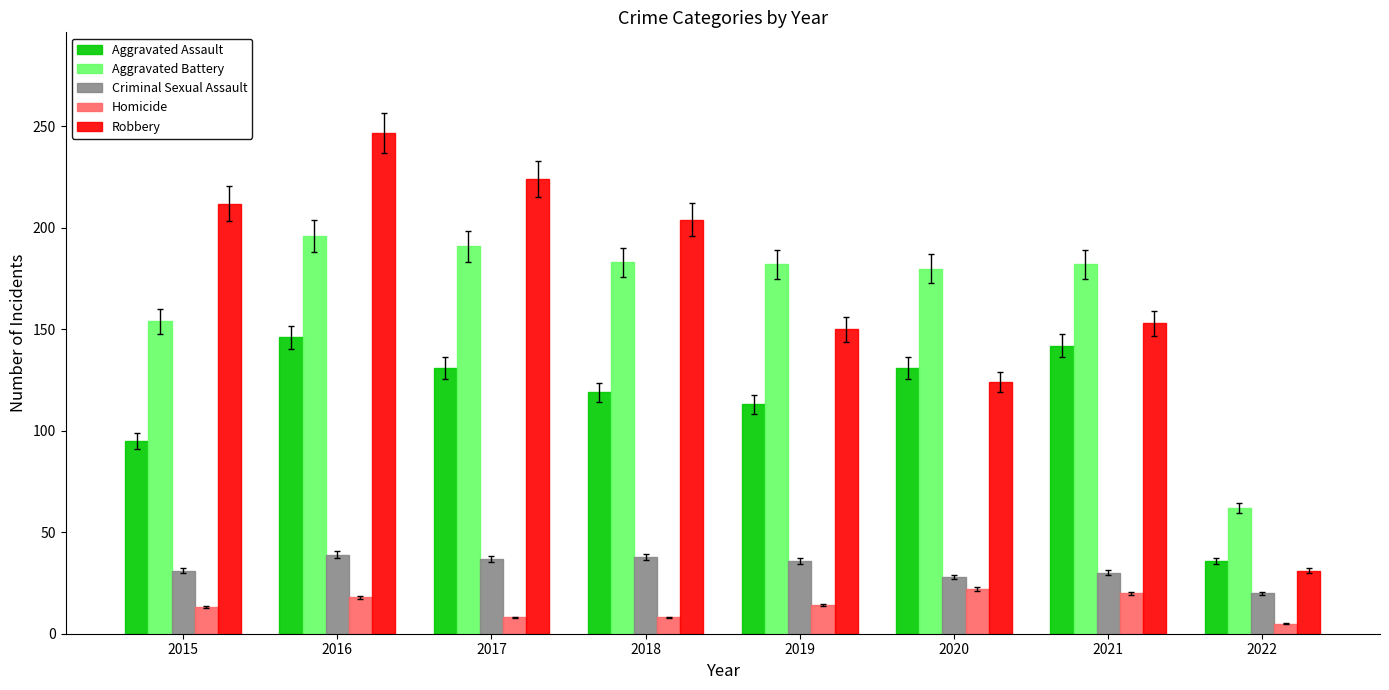

At which label does Aggravated Battery reach its peak?

2016